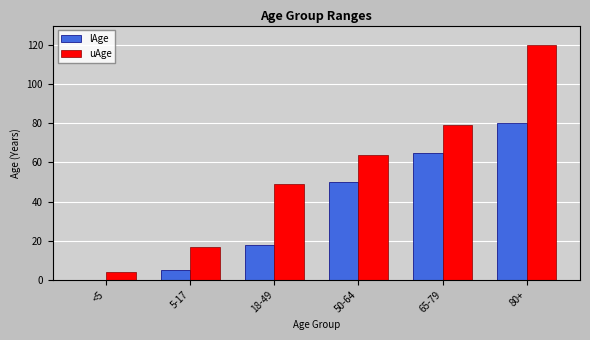

Which series changed the most between 18-49 and 50-64?

lAge